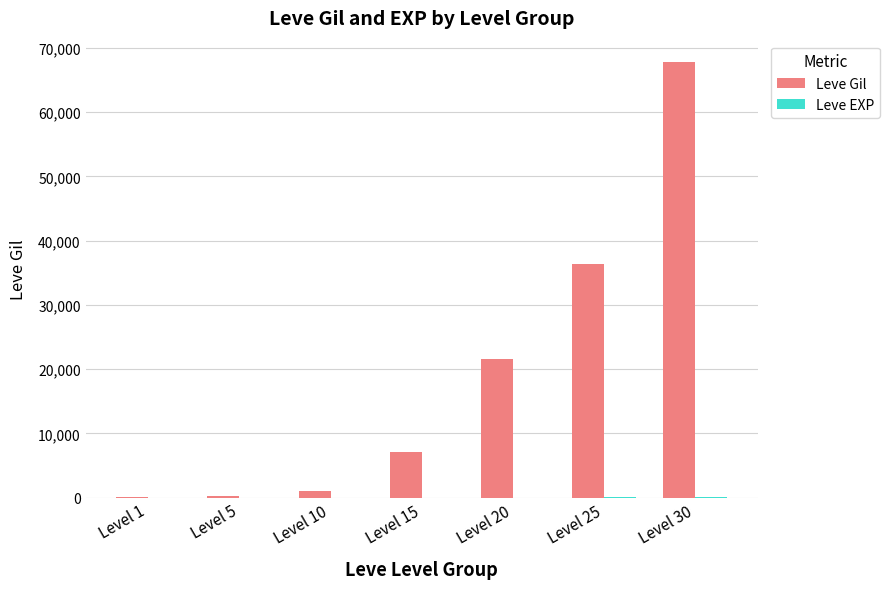

What is the sum of all Leve Gil values?

134260